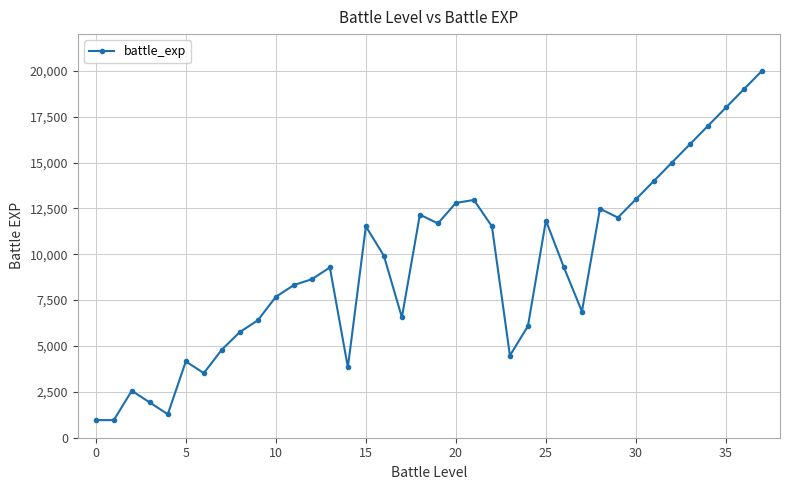

What is the difference between the second highest and minimum values?

18040